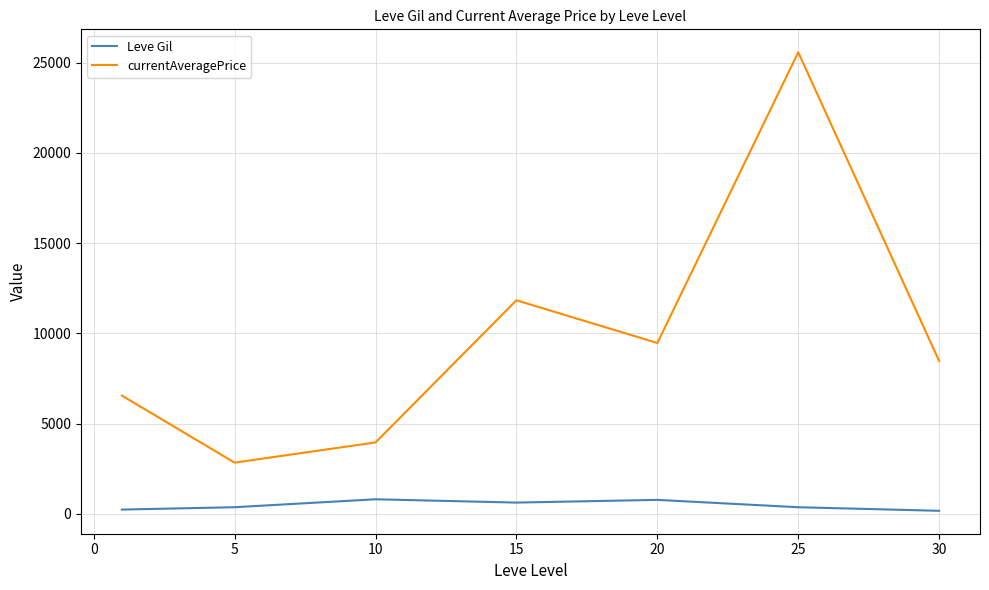

What is the highest value of the currentAveragePrice series?

25576.7